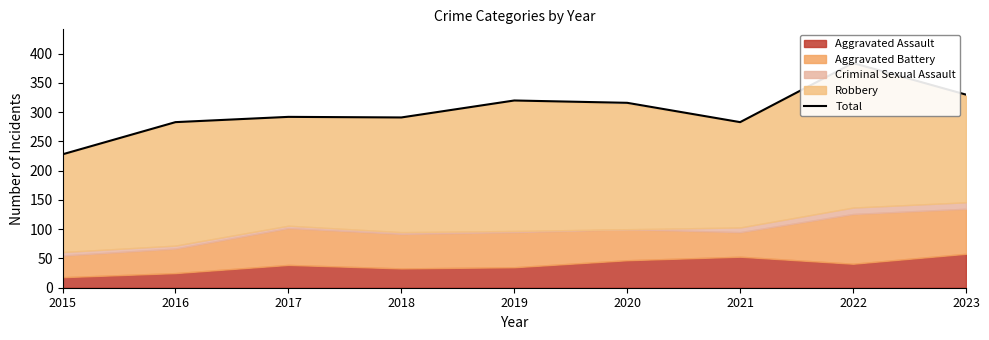

List the labels in order of value, smallest first.

2015, 2016, 2021, 2018, 2017, 2020, 2019, 2023, 2022